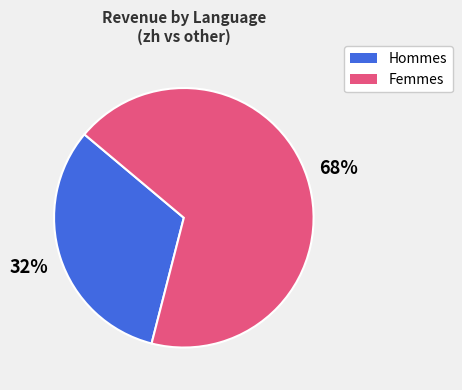

Is there a majority slice in this chart?

Yes